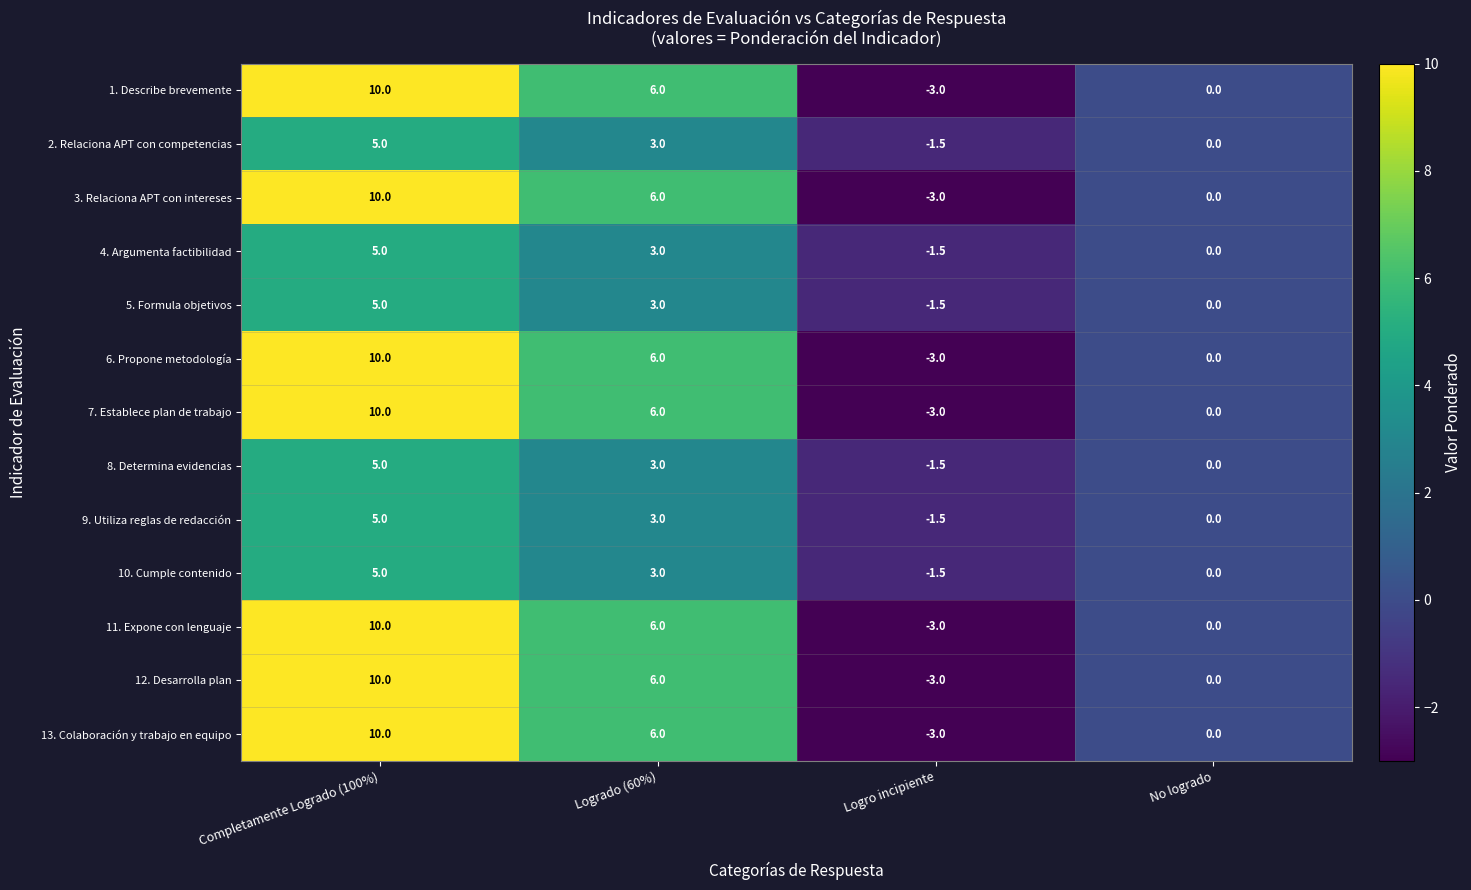

How many data points does each series have?

4